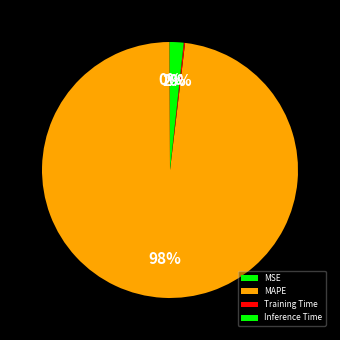

Is there a majority slice in this chart?

Yes